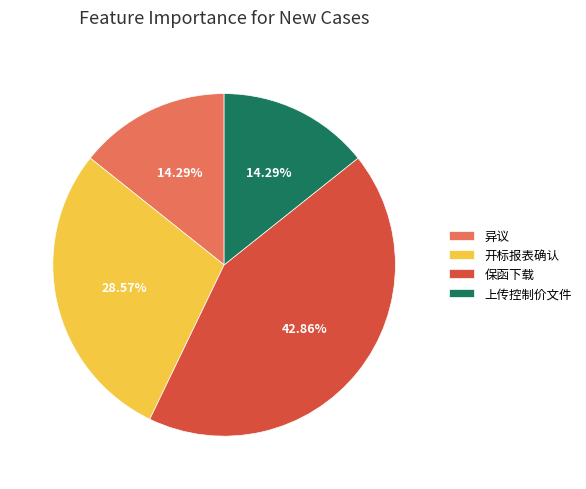

What is the largest slice in the pie chart?

保函下载